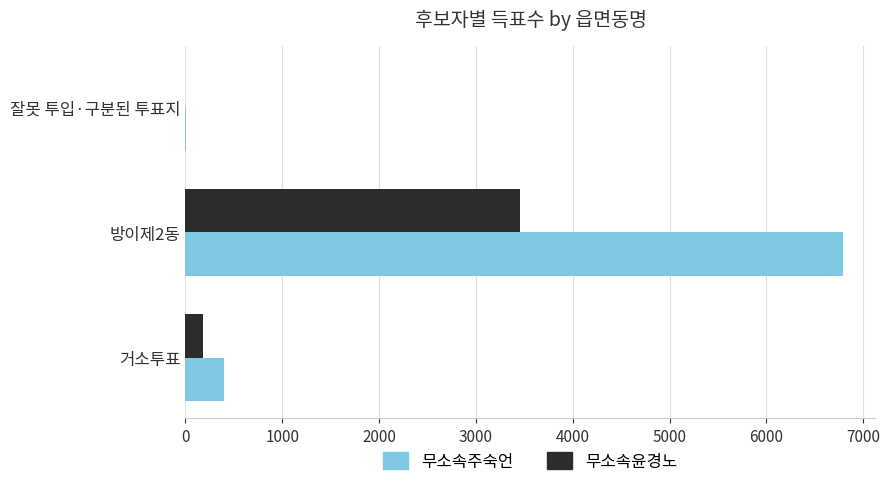

Which series has the largest range (max minus min)?

무소속주숙언